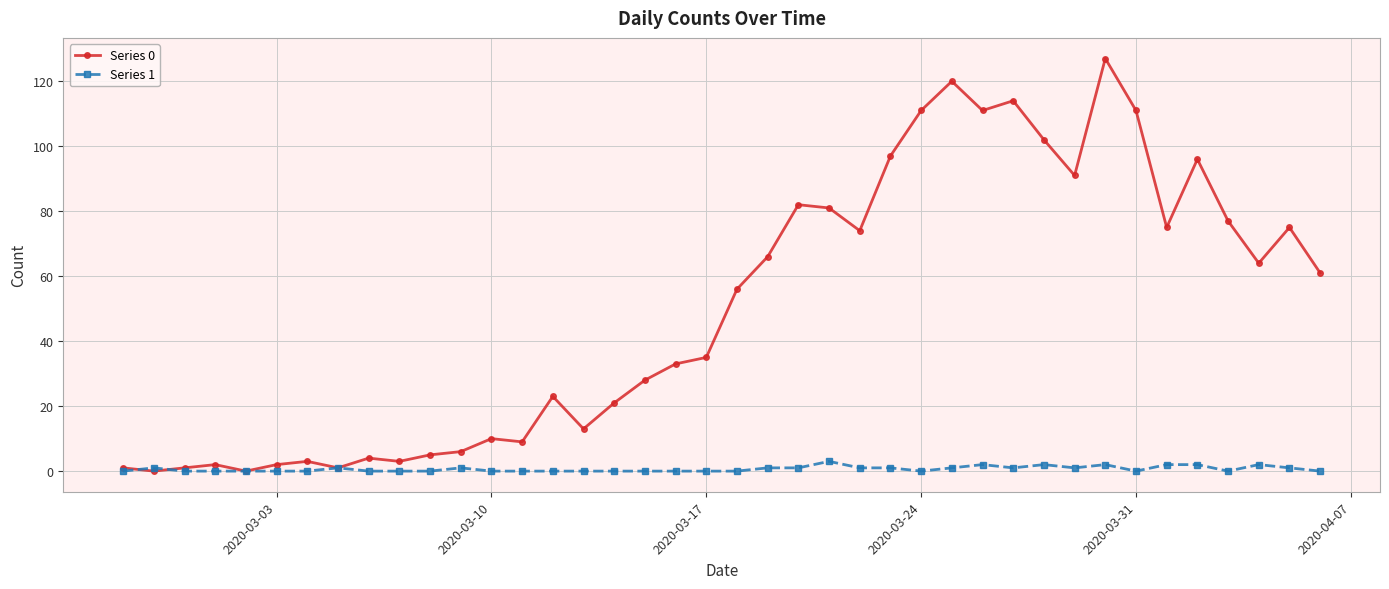

What is the maximum value shown in the chart?

127